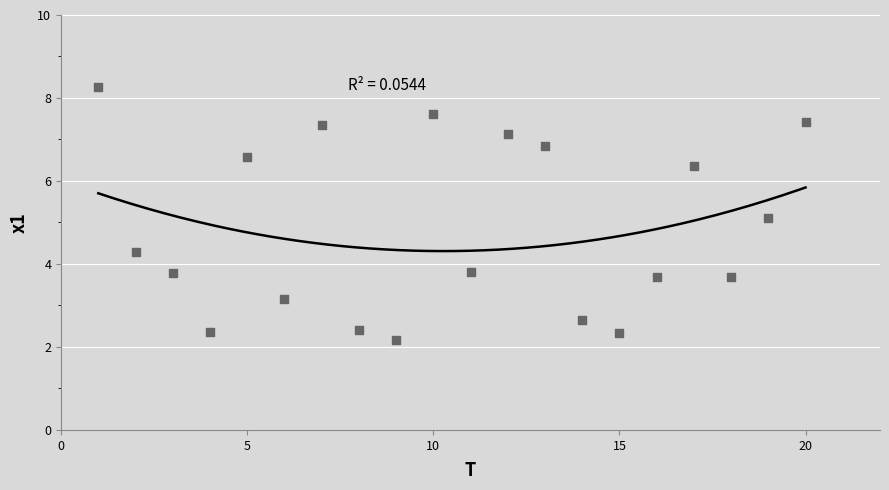

What Y value in the scatter plot is closest to 5?

5.1